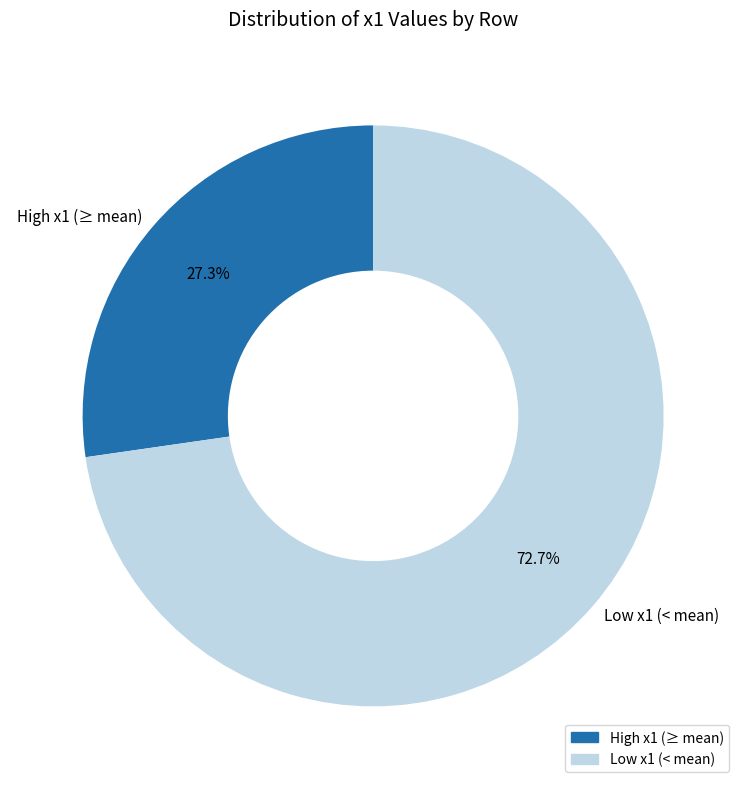

Which category has the smallest portion of the pie?

High x1 (≥ mean)